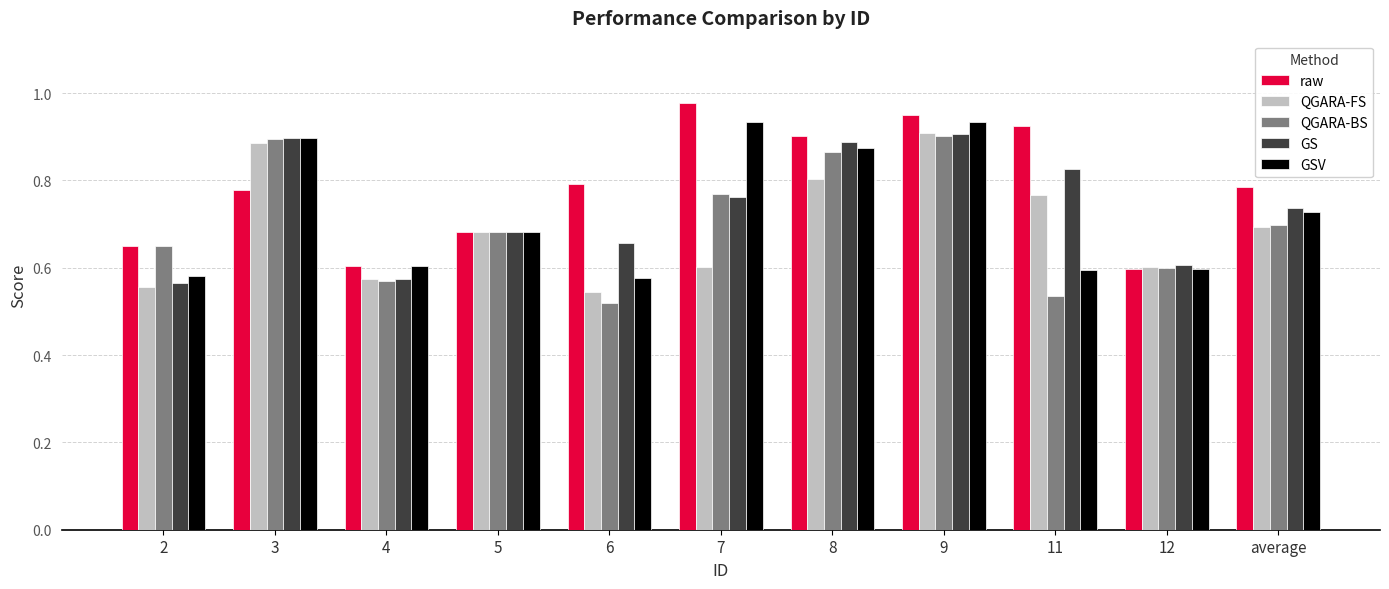

True or false: QGARA-FS has a value of 1.2 at average.

False